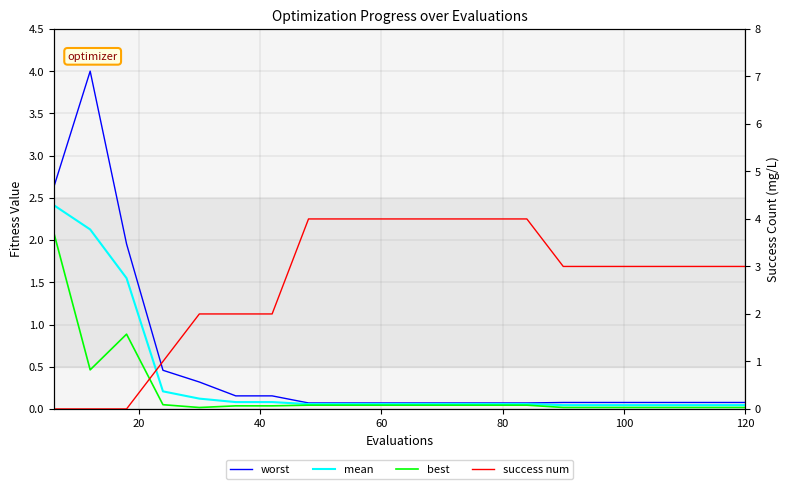

How many series are shown in this chart?

4